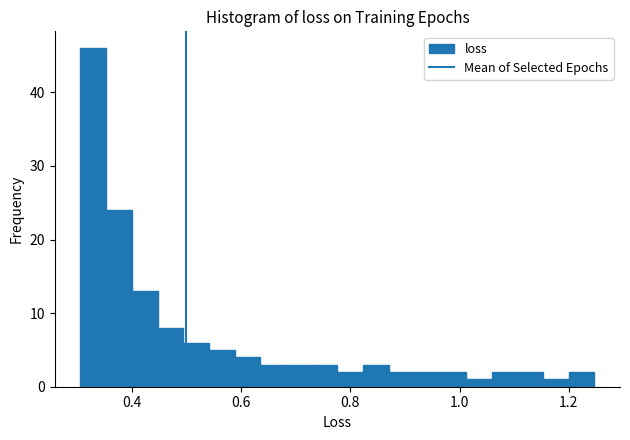

Around what value on the x-axis is the tallest bar? Give the approximate position of its centre, as read against the axis.

0.32